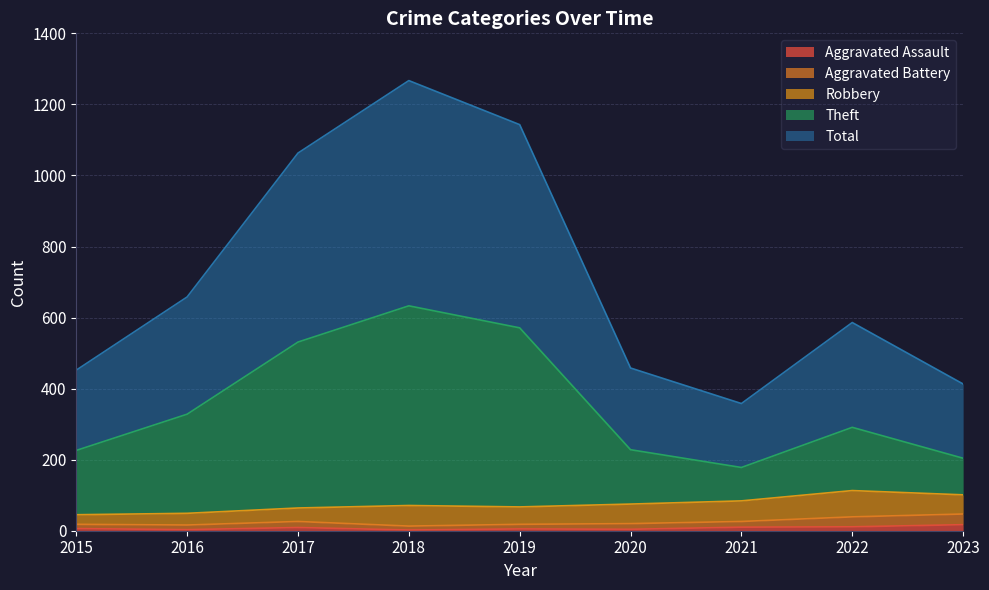

Which category has the lowest value across all series?

2018